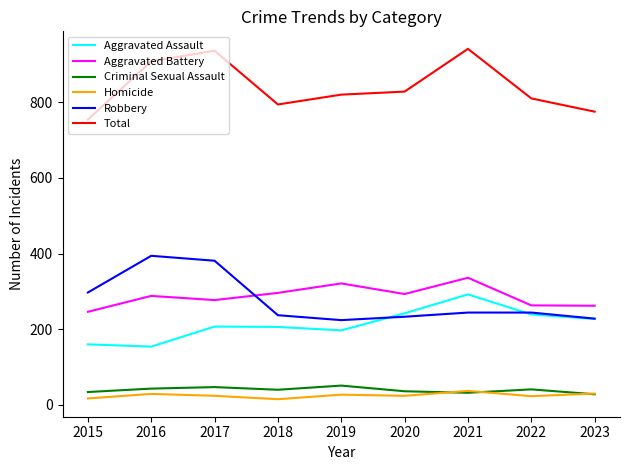

Rank the series at 2017 from lowest to highest value.

Homicide, Criminal Sexual Assault, Aggravated Assault, Aggravated Battery, Robbery, Total